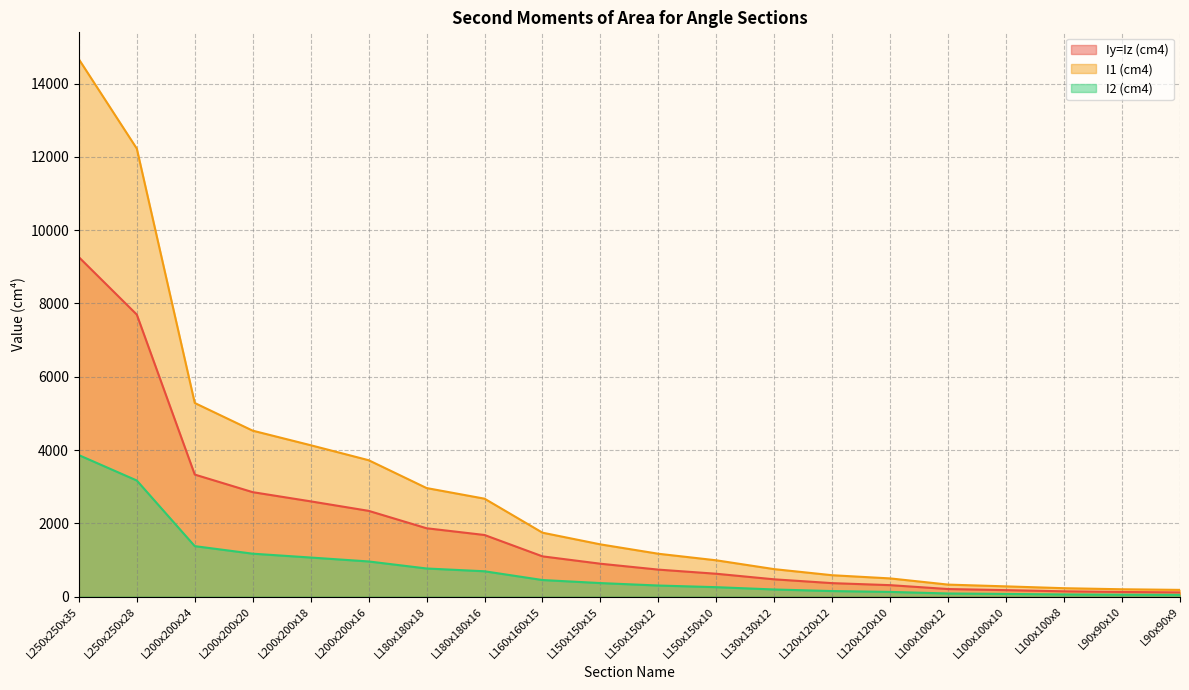

Reading left to right, what are all the values shown in this chart?

Iy=Iz (cm4): L250x250x35=9264.0	L250x250x28=7697.0	L200x200x24=3331.0	L200x200x20=2851.0	L200x200x18=2600.0	L200x200x16=2341.0	L180x180x18=1866.0	L180x180x16=1682.0	L160x160x15=1099.0	L150x150x15=898.0	L150x150x12=737.0	L150x150x10=624.0	L130x130x12=472.0	L120x120x12=368.0	L120x120x10=313.0	L100x100x12=207.0	L100x100x10=177.0	L100x100x8=145.0	L90x90x10=127.0	L90x90x9=116.0
I1 (cm4): L250x250x35=14666.0	L250x250x28=12226.0	L200x200x24=5284.0	L200x200x20=4529.0	L200x200x18=4132.0	L200x200x16=3723.0	L180x180x18=2963.0	L180x180x16=2673.0	L160x160x15=1745.0	L150x150x15=1426.0	L150x150x12=1170.0	L150x150x10=991.0	L130x130x12=750.0	L120x120x12=584.0	L120x120x10=497.0	L100x100x12=328.0	L100x100x10=280.0	L100x100x8=230.0	L90x90x10=201.0	L90x90x9=184.0
I2 (cm4): L250x250x35=3862.0	L250x250x28=3169.0	L200x200x24=1378.0	L200x200x20=1172.0	L200x200x18=1067.0	L200x200x16=960.0	L180x180x18=768.0	L180x180x16=692.0	L160x160x15=453.0	L150x150x15=370.0	L150x150x12=303.0	L150x150x10=258.0	L130x130x12=195.0	L120x120x12=152.0	L120x120x10=129.0	L100x100x12=85.8	L100x100x10=73.0	L100x100x8=59.9	L90x90x10=52.6	L90x90x9=47.9